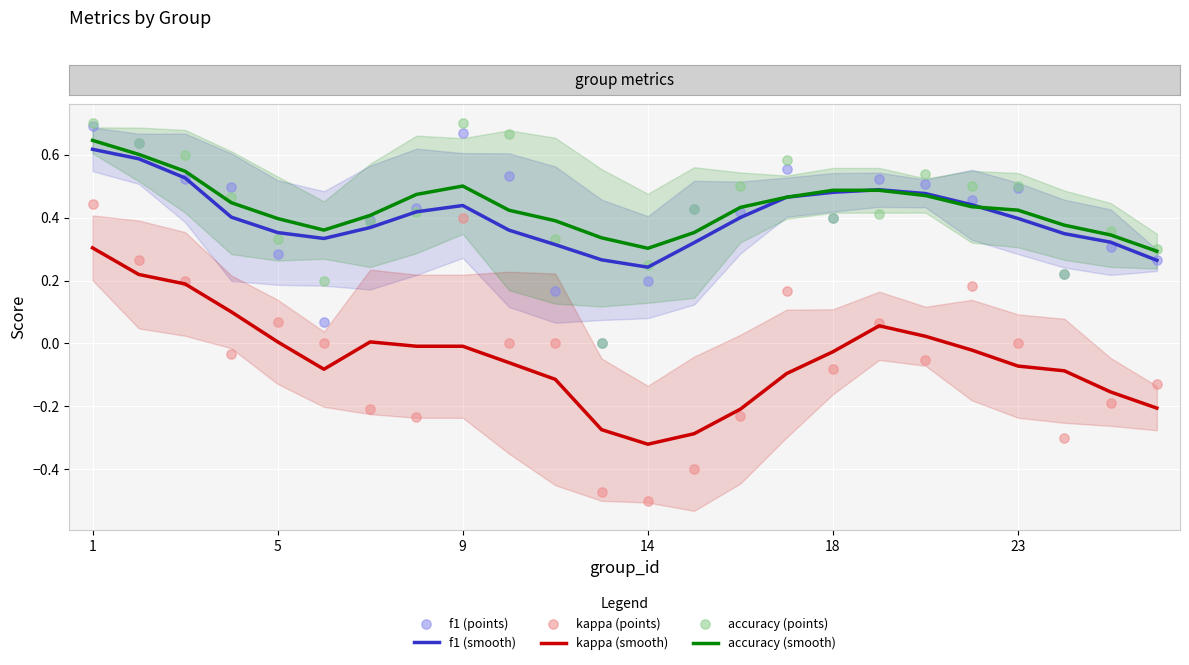

Which series contains the lowest Y value?

kappa (points)